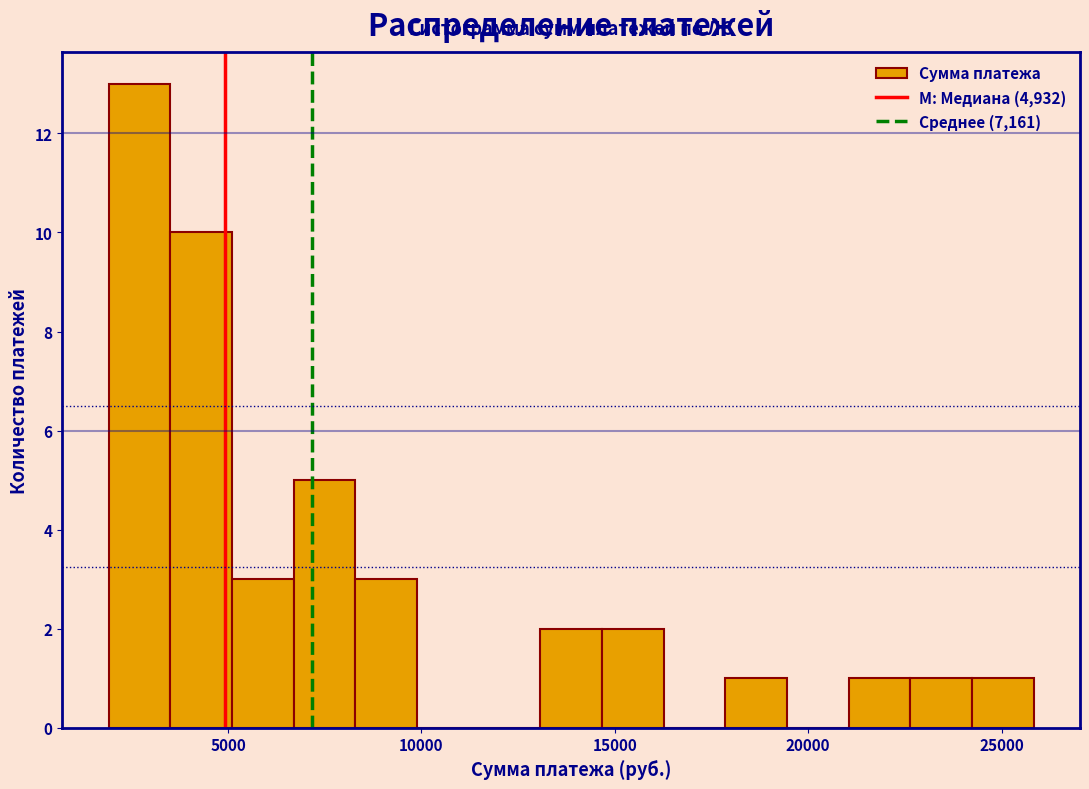

Read against the x-axis, roughly where is the centre of the tallest bar?

2500